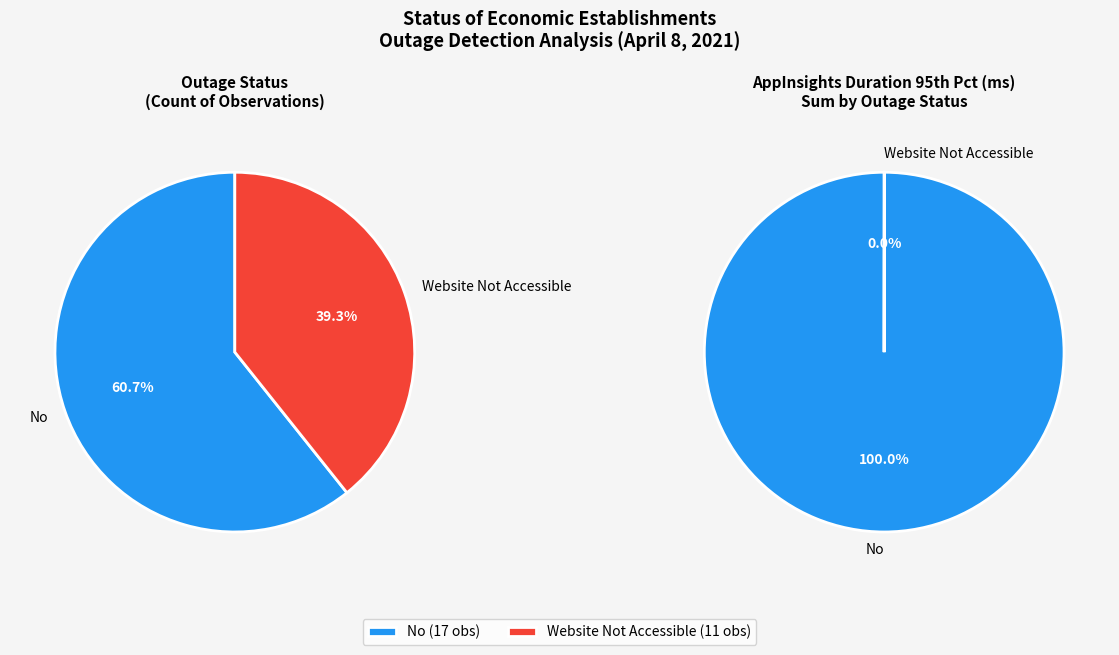

Is there a majority slice in this chart?

Yes